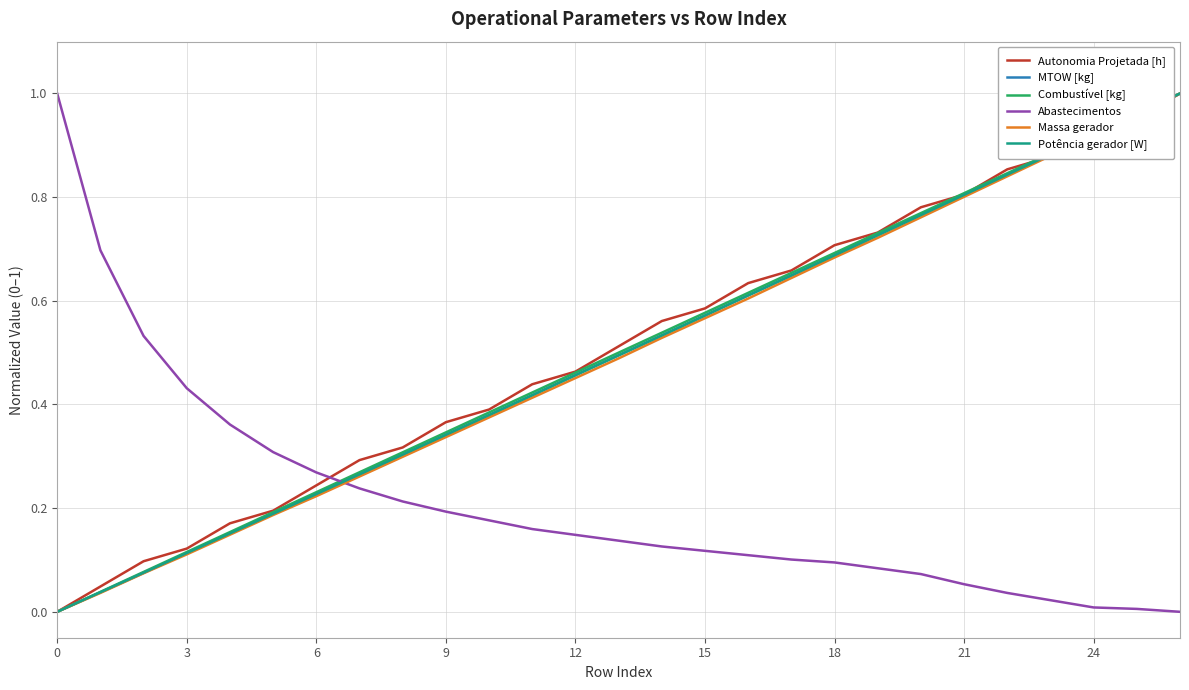

True or false: Abastecimentos and Combustível [kg] cross at least once.

True